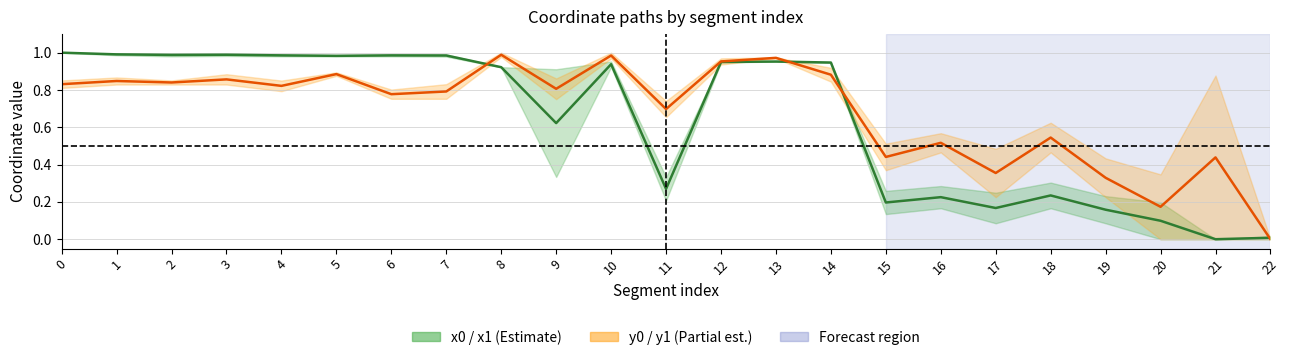

What is the average value of the x0 mid-line series?

0.6